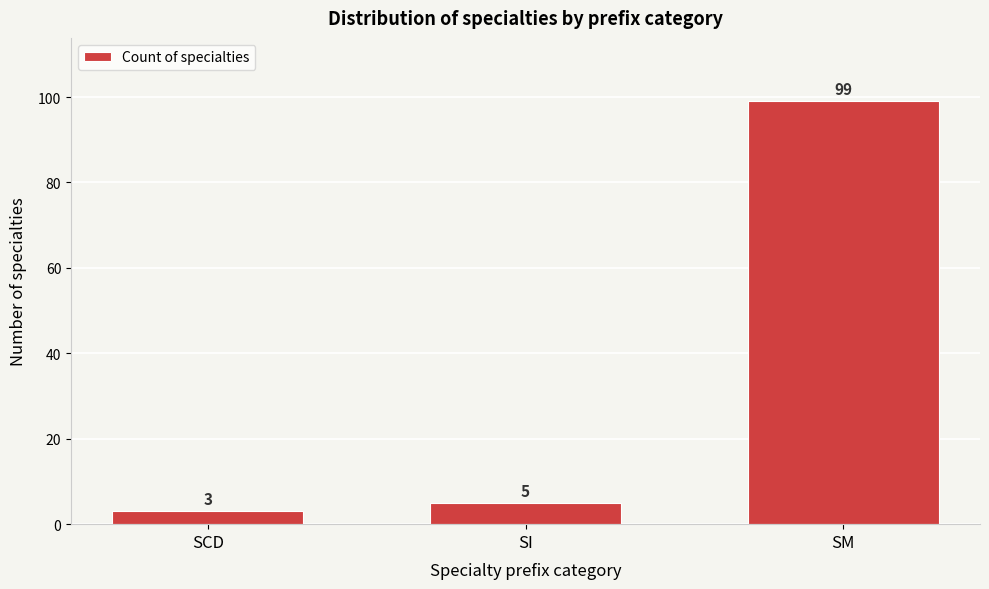

Reading right to left, transcribe all the data shown in this chart.

99	5	3